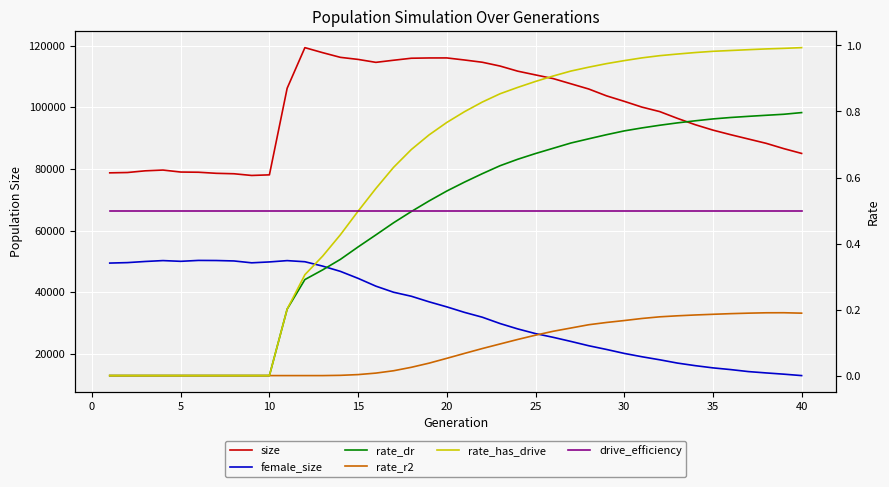

In size, how many points are higher than both neighbors (excluding endpoints)?

3